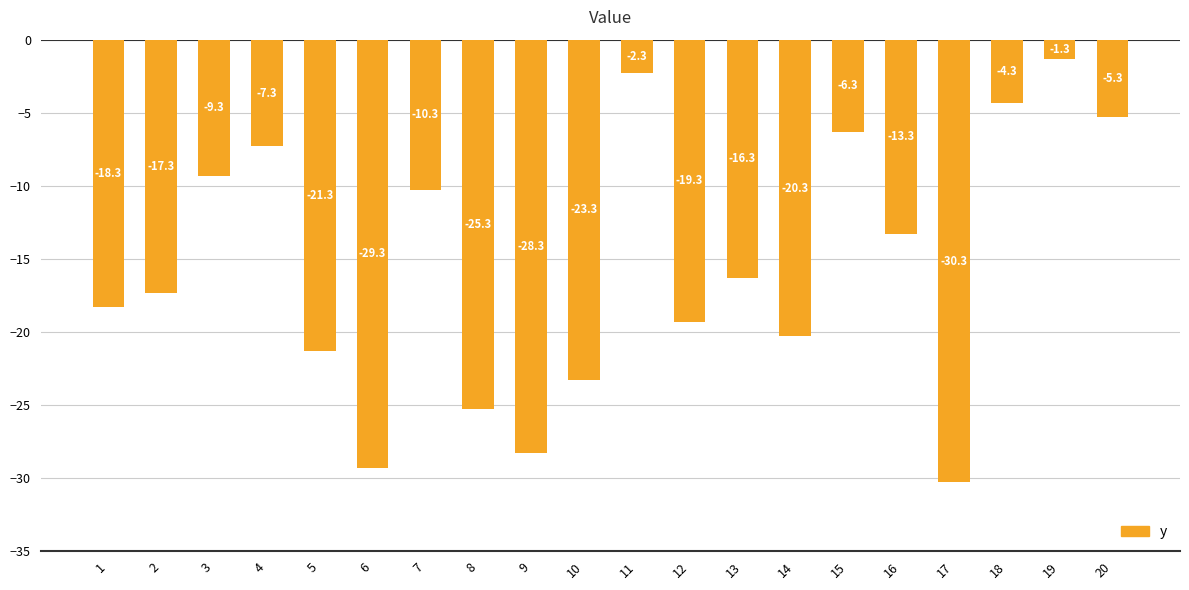

What is the average value?

-15.4